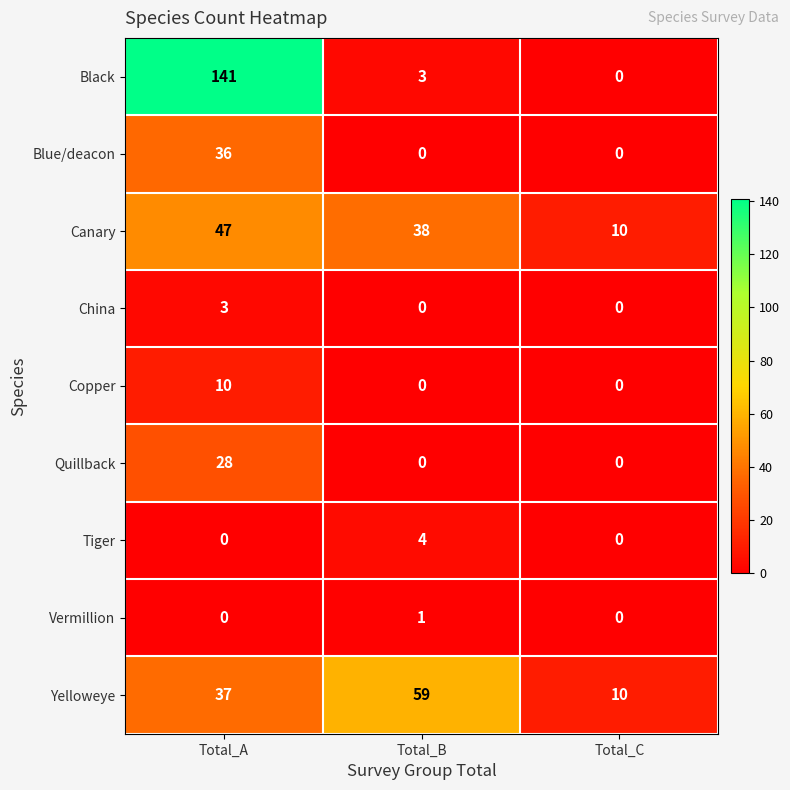

The Yelloweye series shows 51 at Total_A. True or false?

False